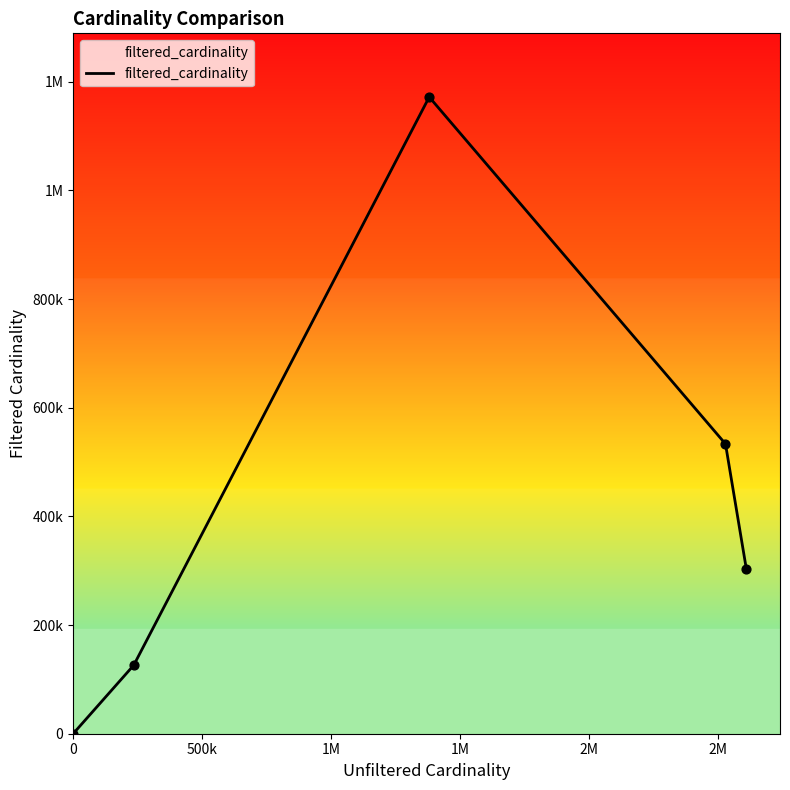

Is this an area chart (filled region under the line)?

Yes